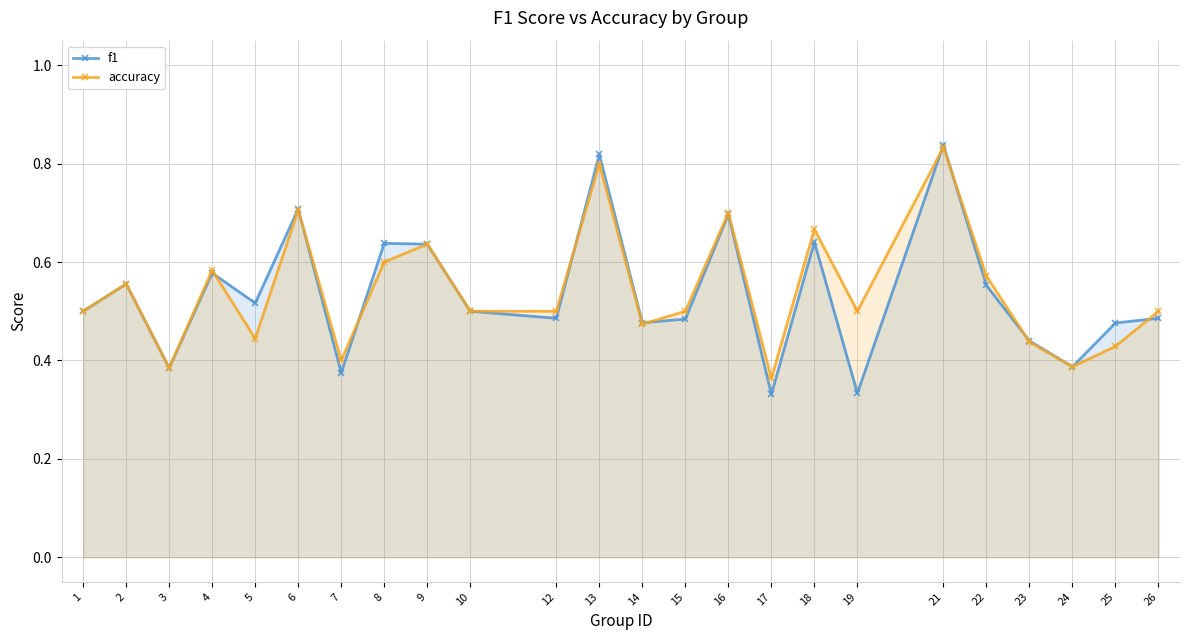

Between 18 and 21, which series saw the biggest shift?

f1